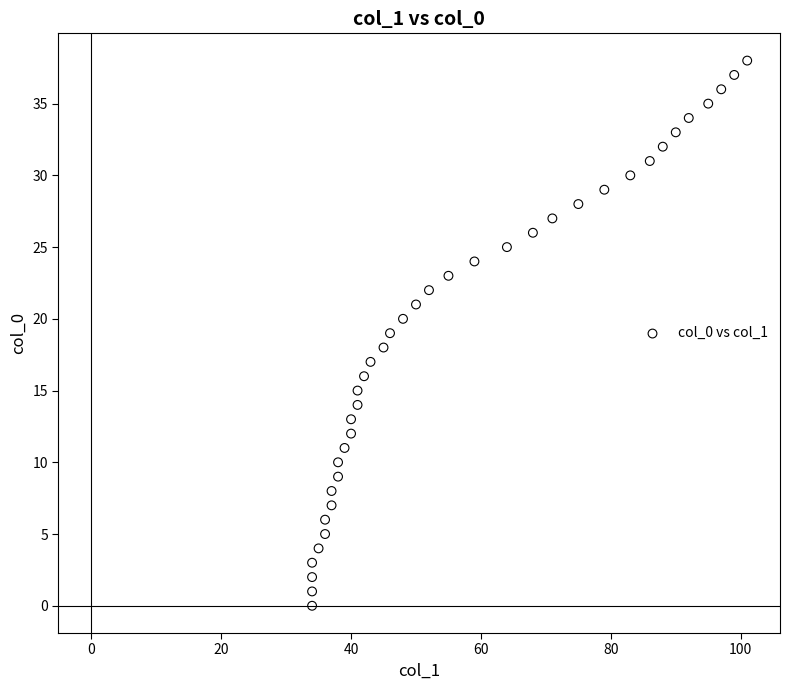

What is the range of X values (max minus min)?

67